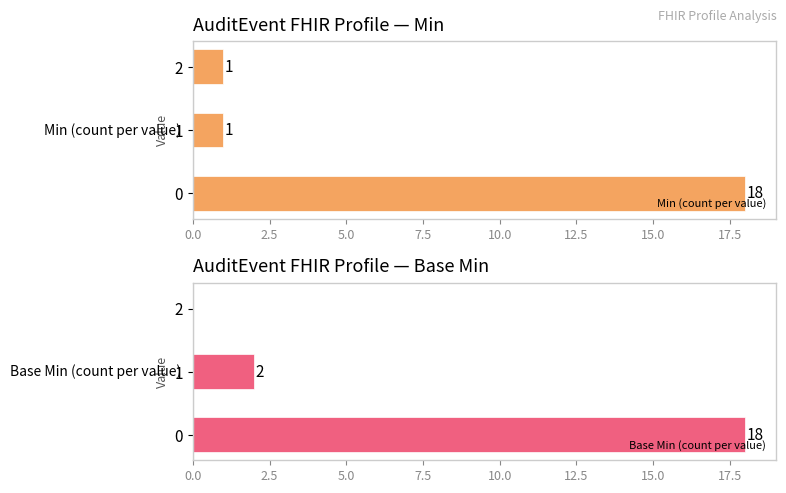

What is the sum of all Min (count per value) values?

20